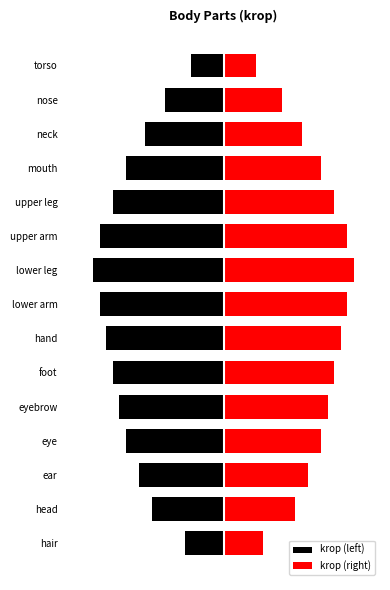

How many groups of bars are there?

15